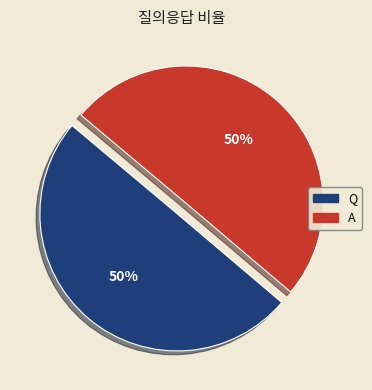

What is the ratio of the value at Q to the value at A?

1.0